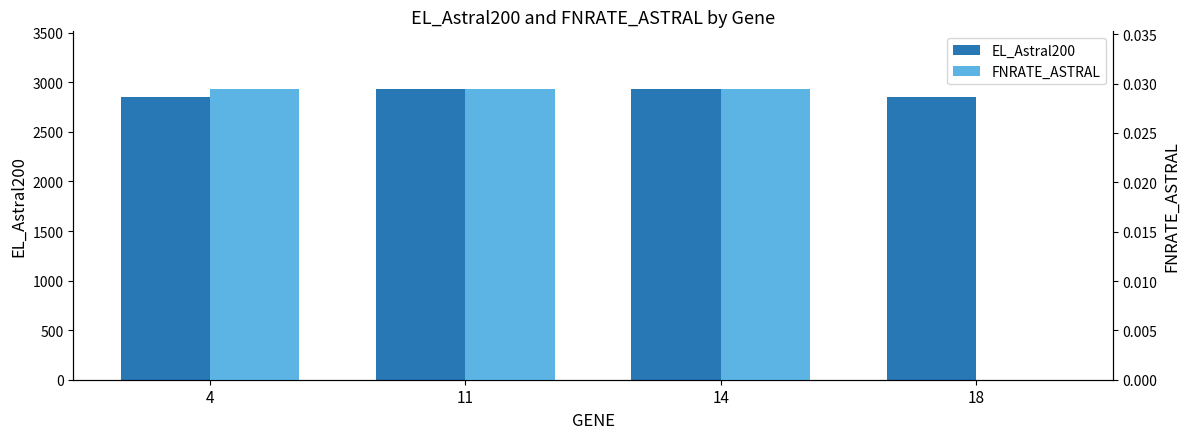

Which category has the lowest value in the EL_Astral200 series?

4